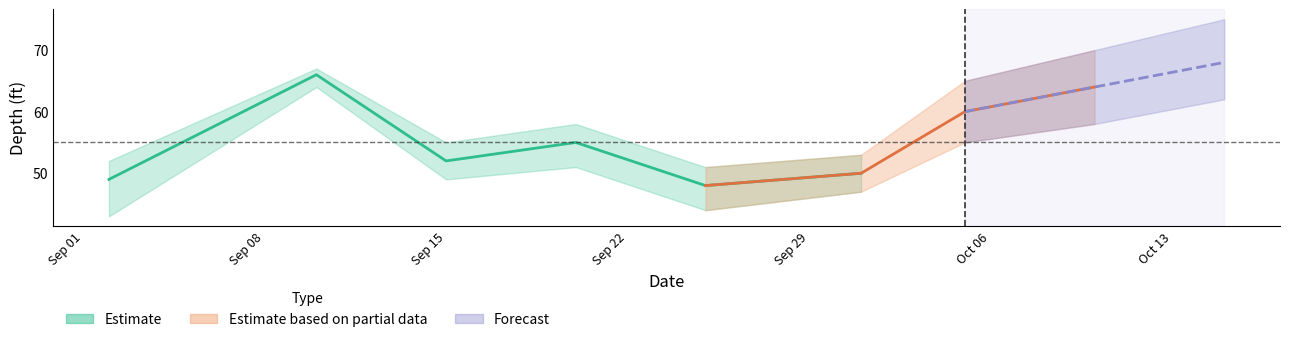

What position from the right is 2020-10-10?

2